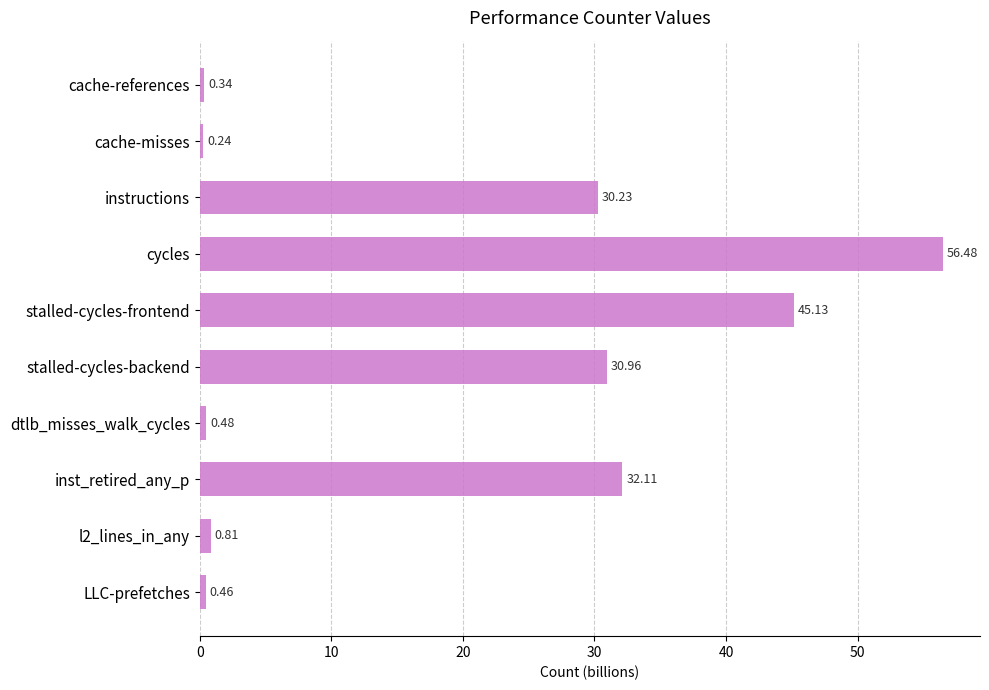

Between cache-misses and l2_lines_in_any, which is larger?

l2_lines_in_any